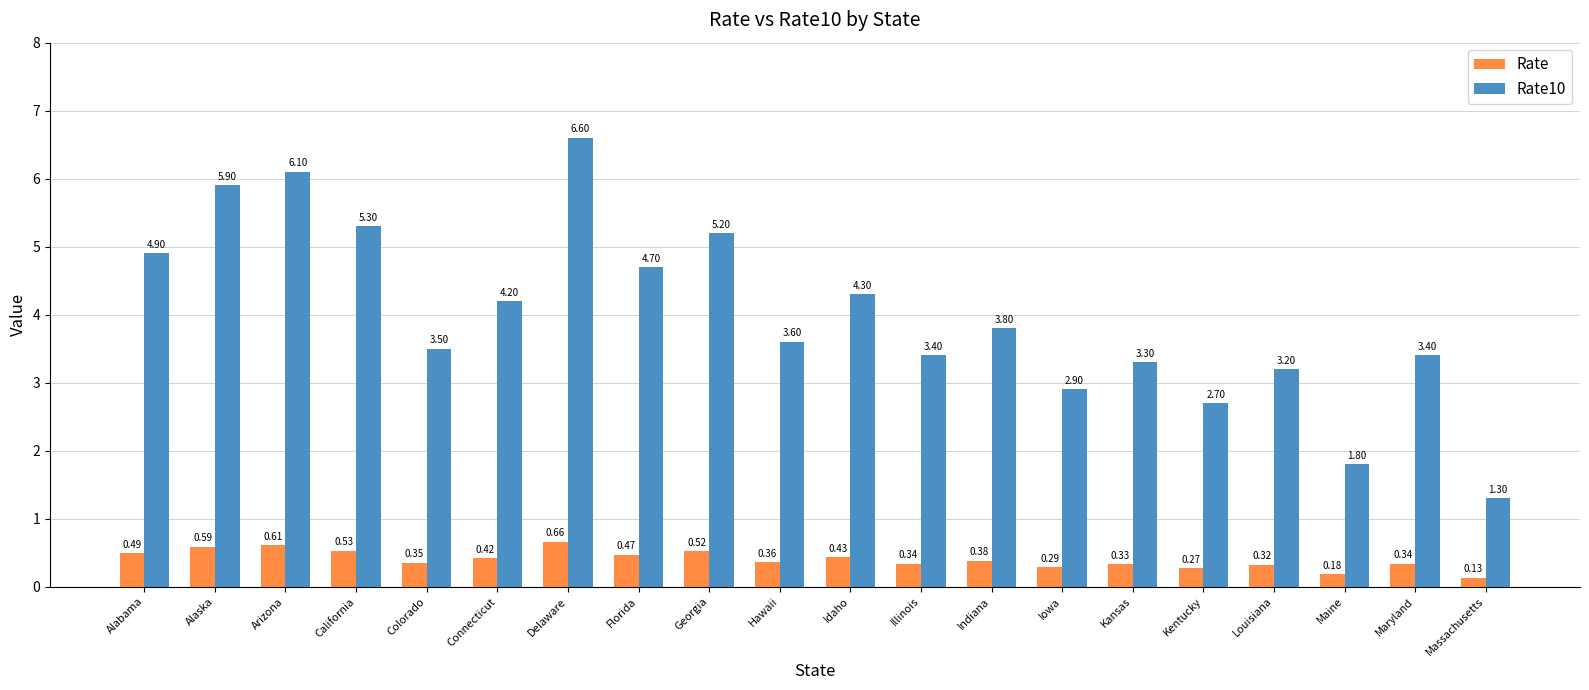

What is the label of the 5th bar from the left?

Colorado